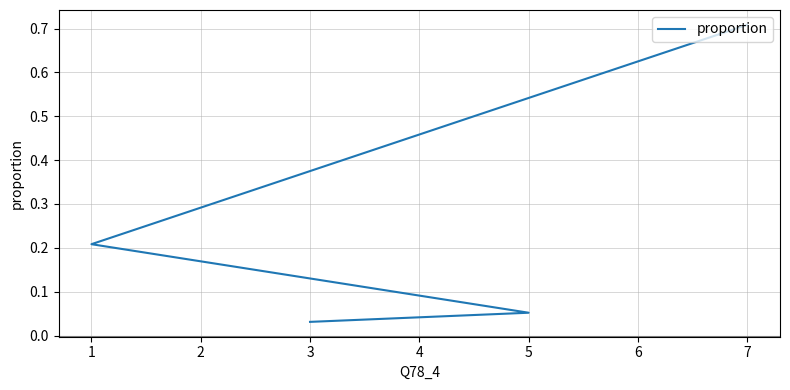

What is the greatest value displayed?

0.7